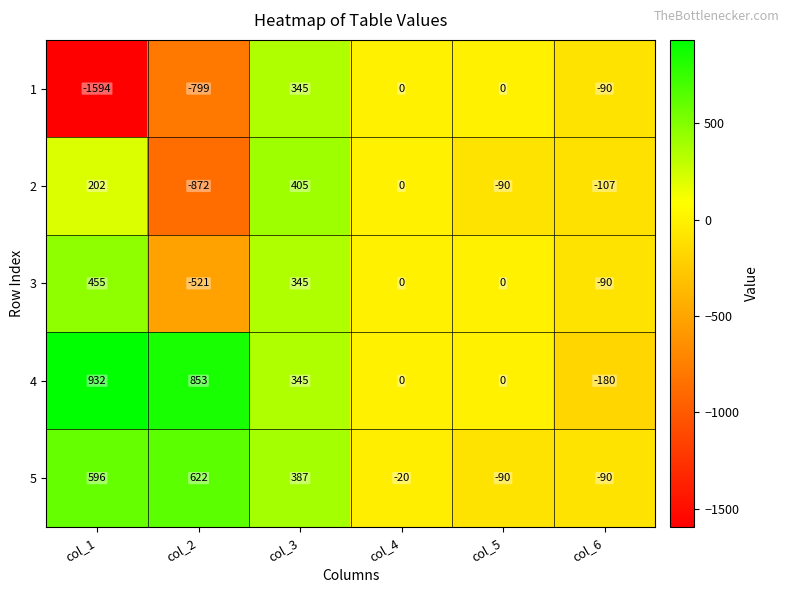

Which category has the lowest value across all series?

col_1